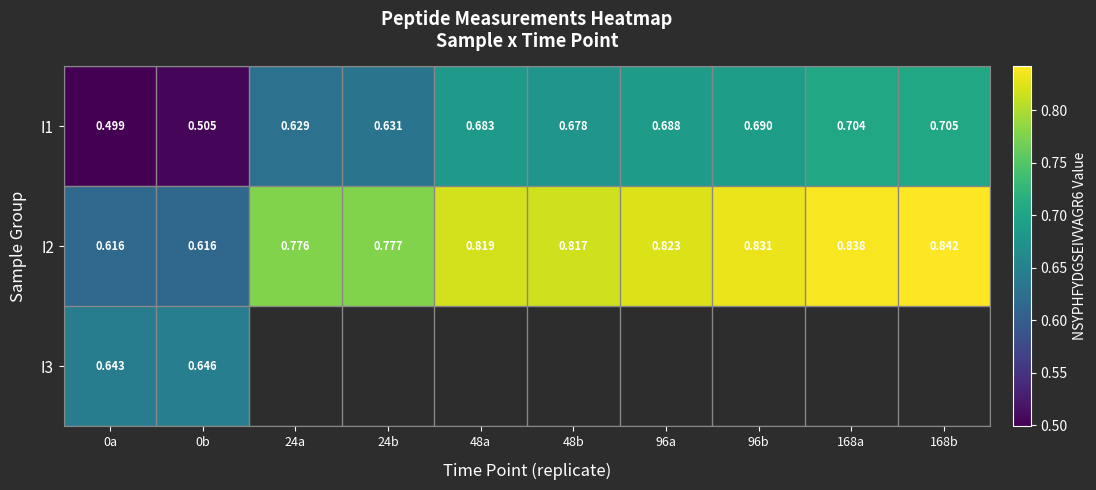

Between 96a and 48b, which is larger?

96a